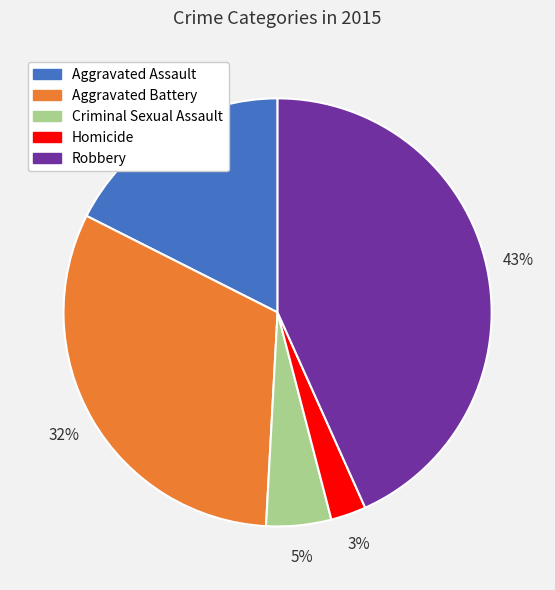

How many segments does this pie chart have?

5